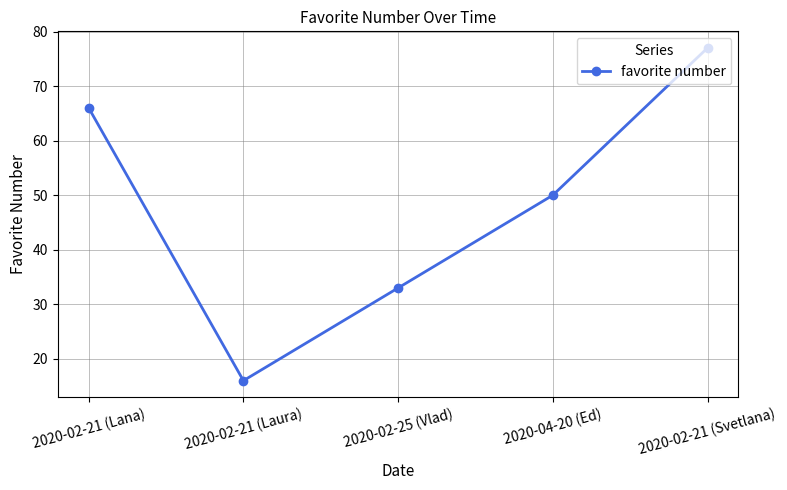

What is the label of the 2nd point from the left?

2020-02-21 (Laura)